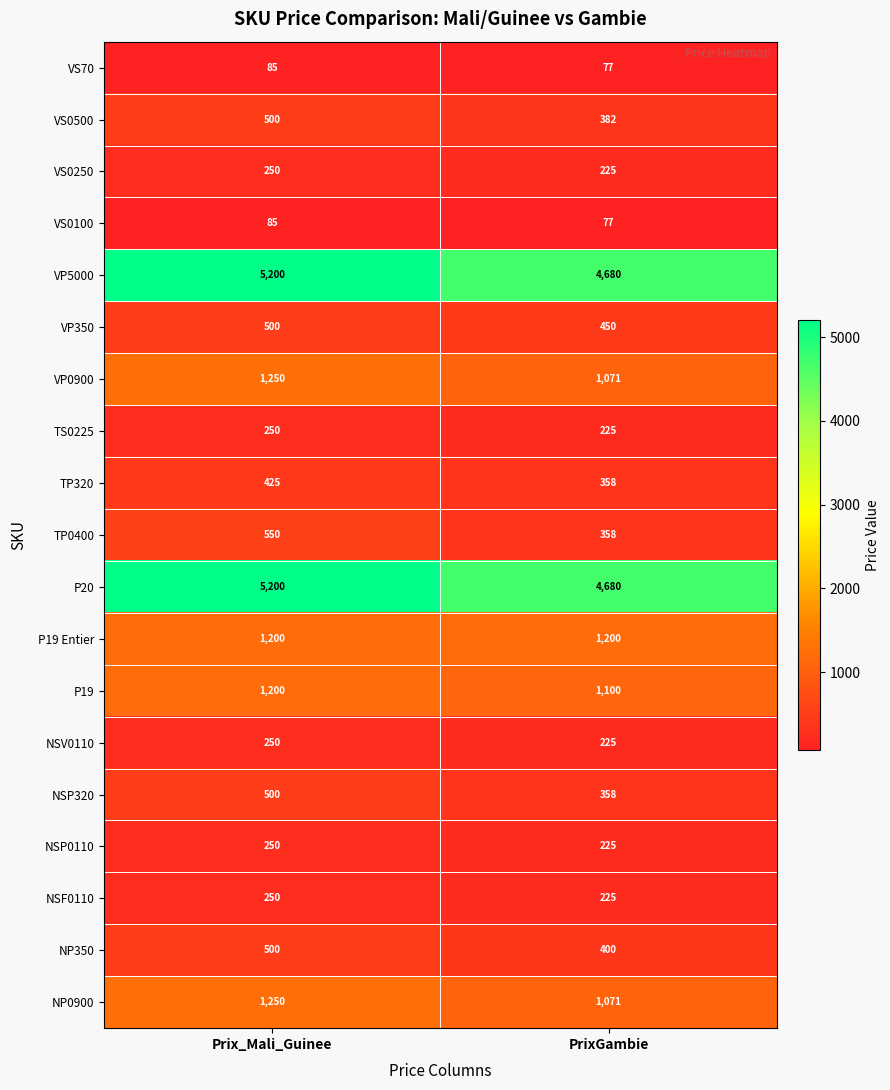

Where is NSF0110 nearest to the value 237?

PrixGambie